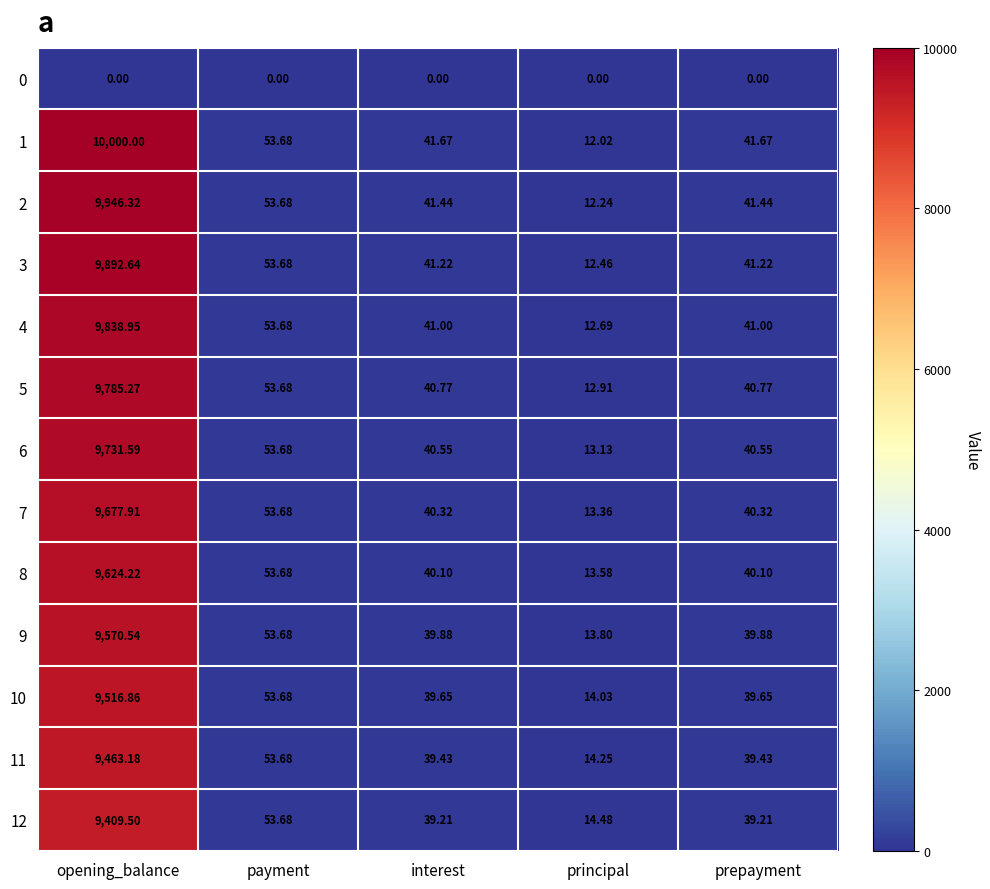

Which category has the highest value in the 8 series?

opening_balance